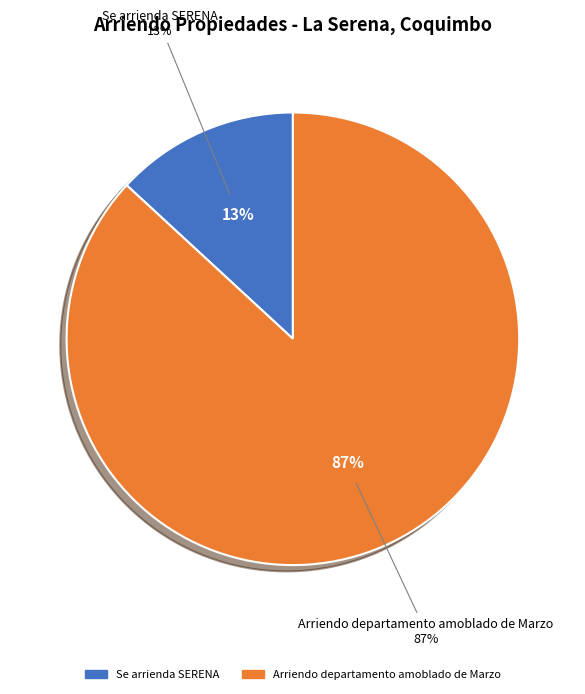

True or false: Se arrienda SERENA accounts for 25% of the total.

False